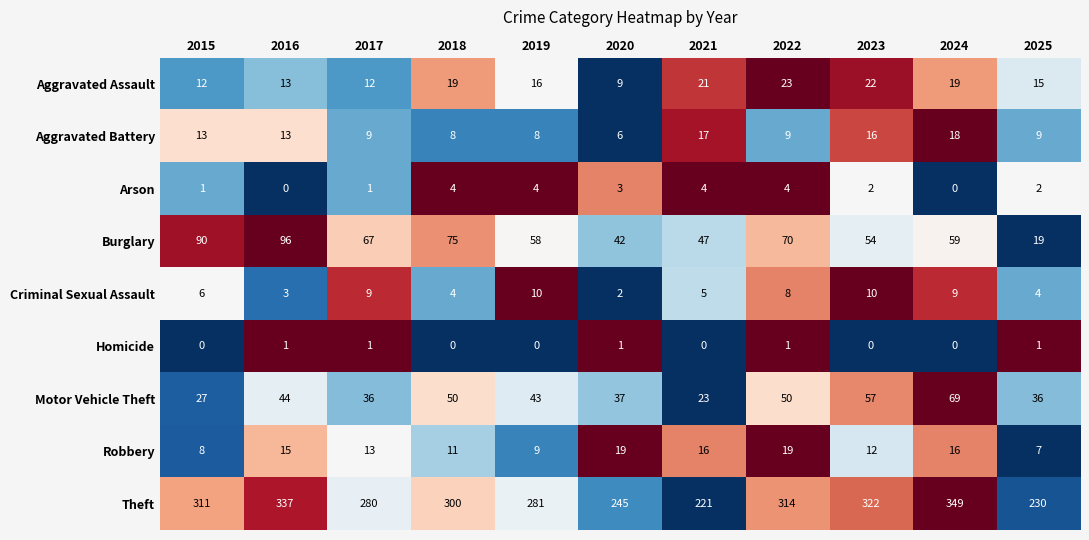

True or false: Arson has a value of 4 at 2022.

True